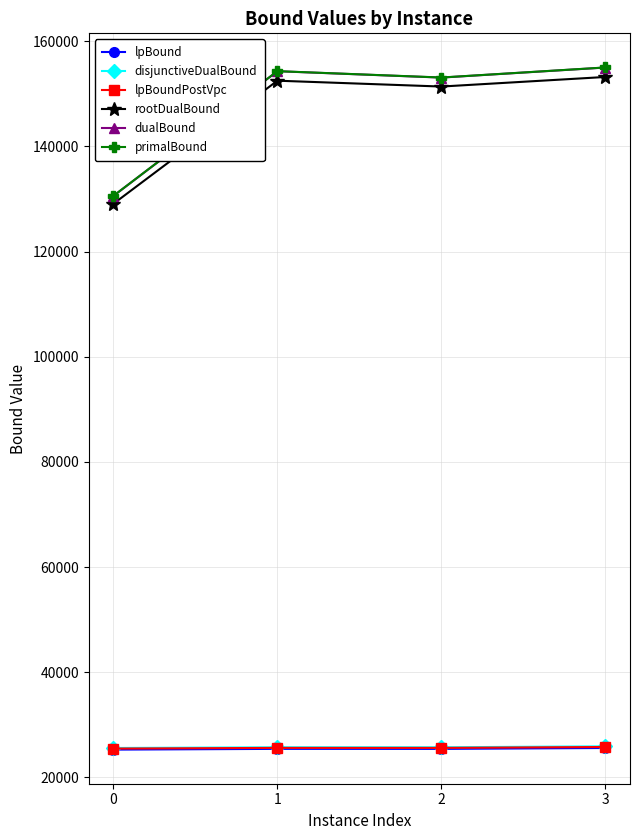

What is the spread (max minus min) of values at 1?

128870.3